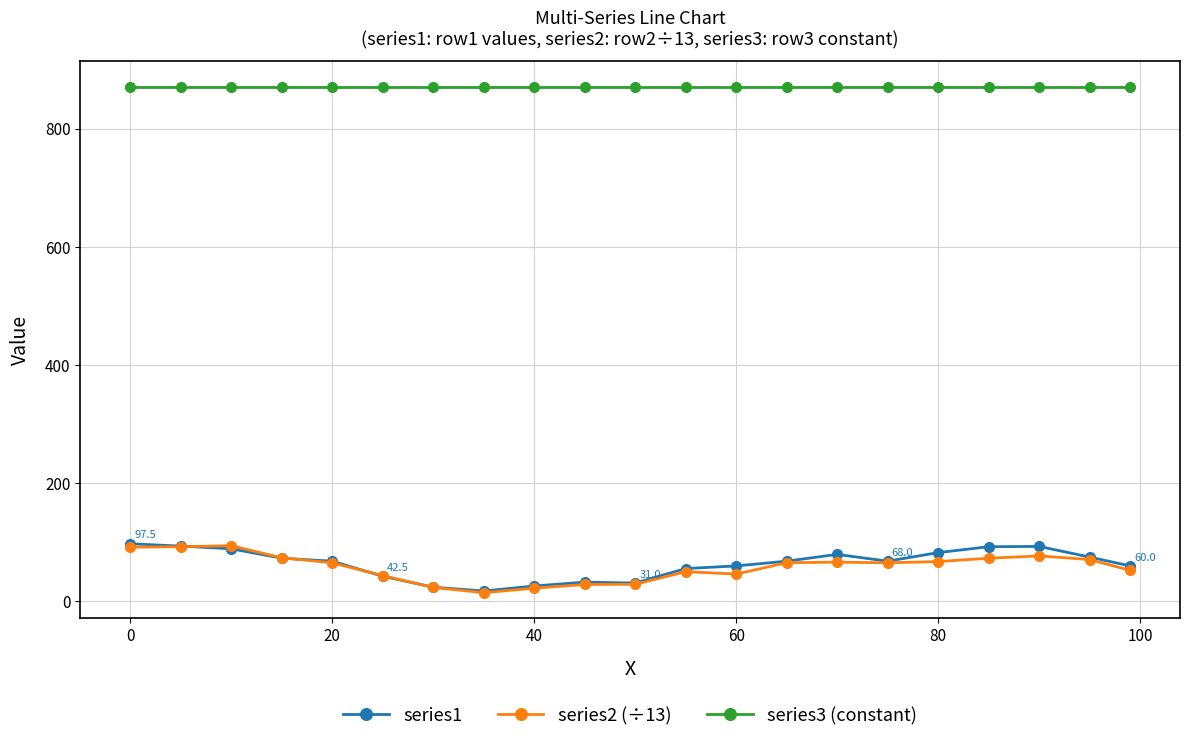

What is the average value of the series1 series?

63.3